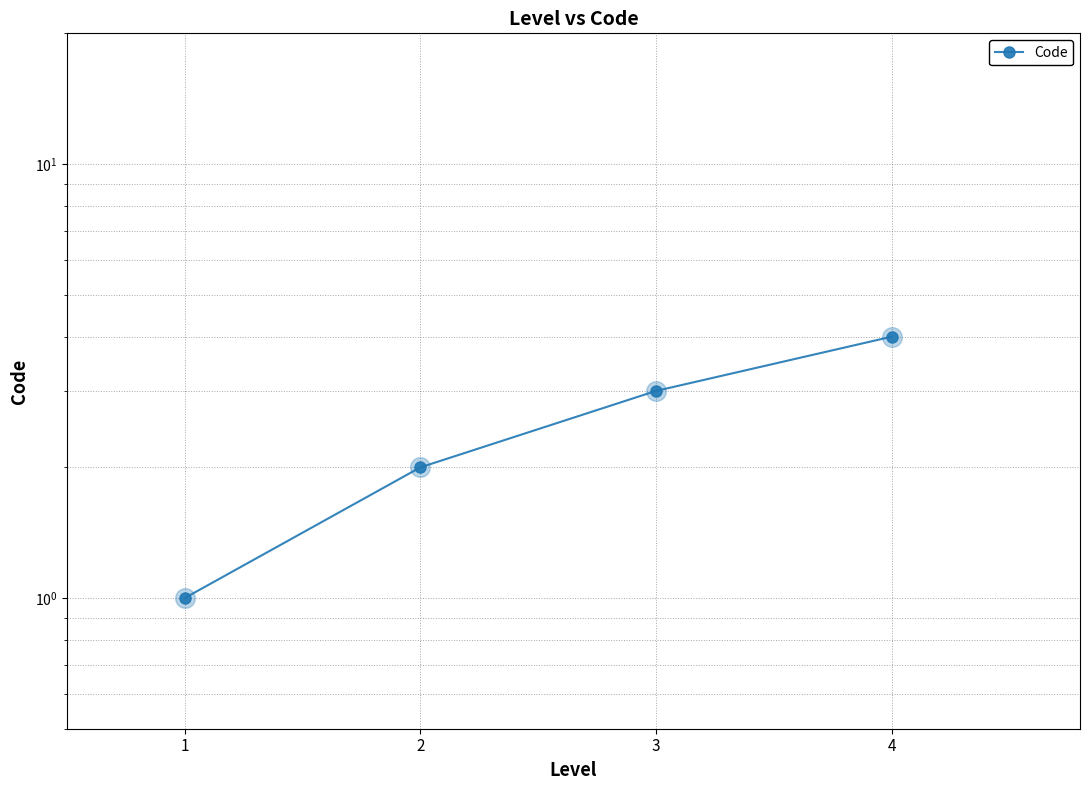

What is the change in value from 1 to 3?

+2